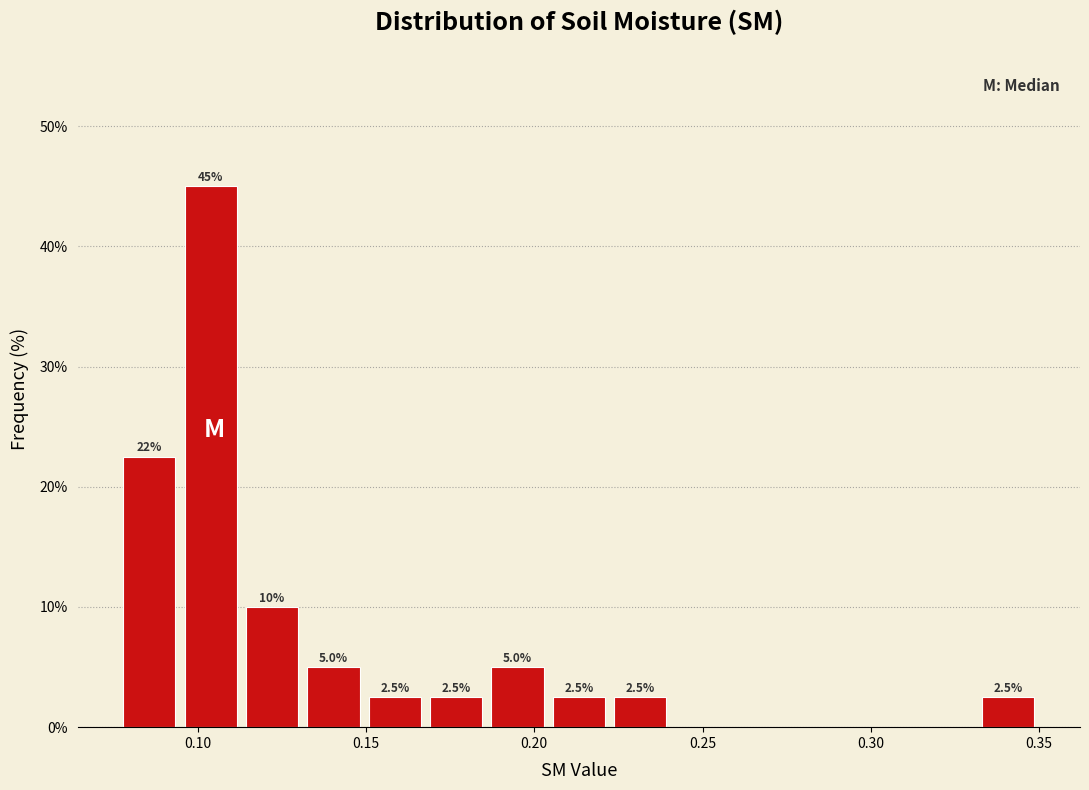

Read against the x-axis, roughly where is the centre of the tallest bar?

0.105